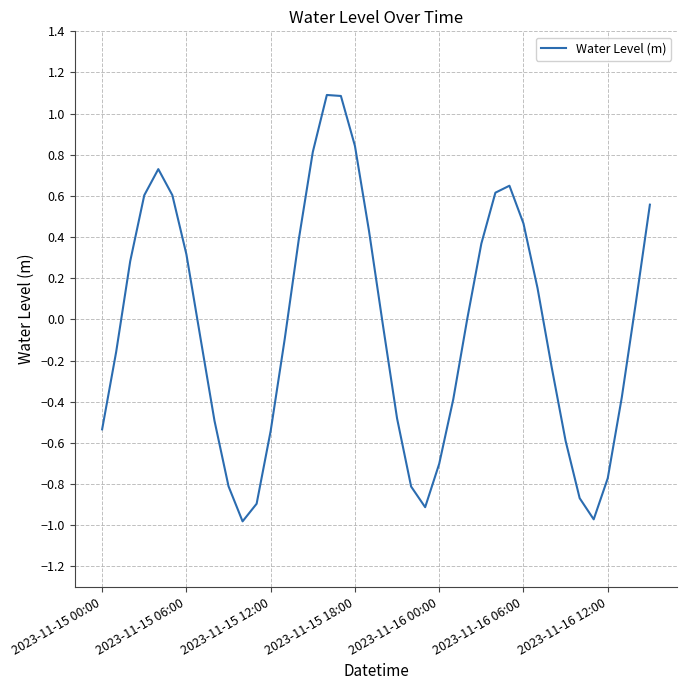

What is the sum of all values?

-1.6